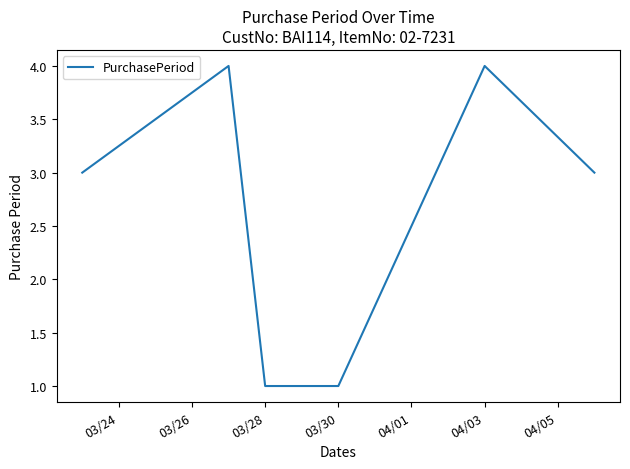

How many values are between 1 and 4?

7